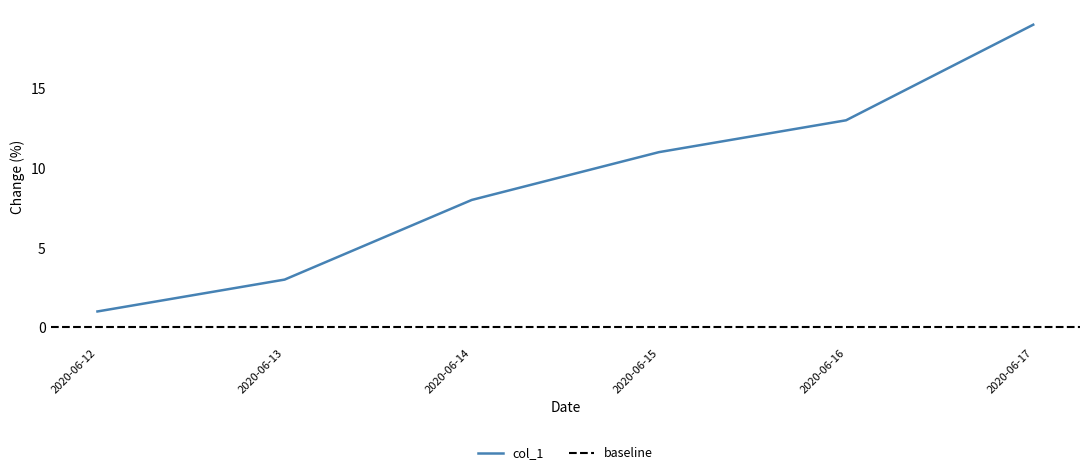

True or false: there are more than 0 points higher than both neighbors.

False